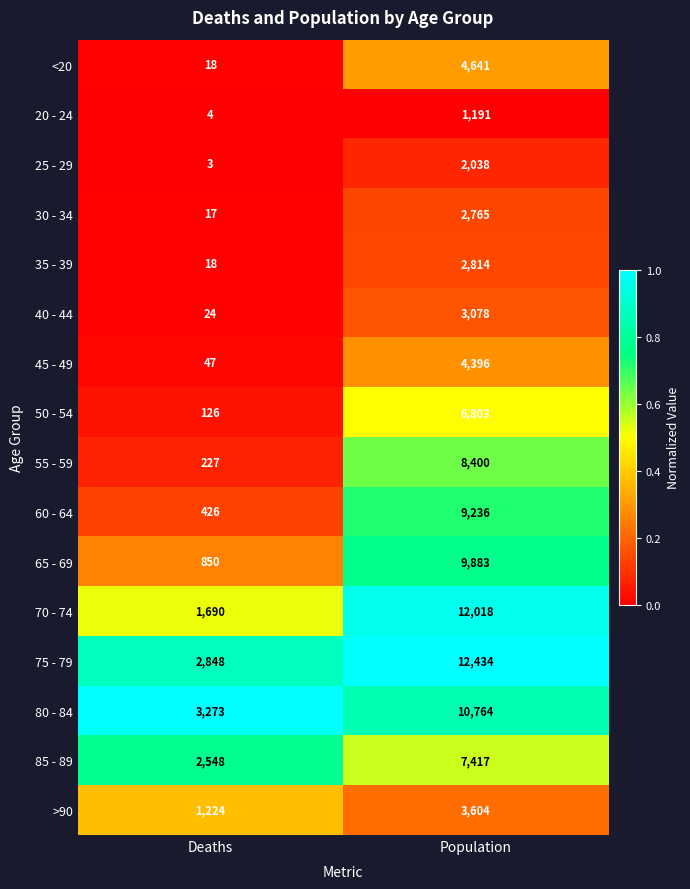

What is the total value across all series at Deaths?

13343